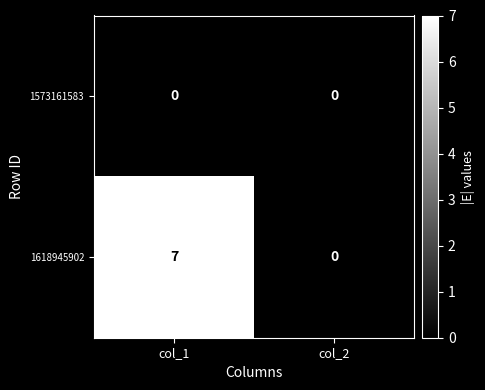

Reading right to left, what are all the values shown in this chart?

1573161583: col_2=0	col_1=0
1618945902: col_2=0	col_1=7